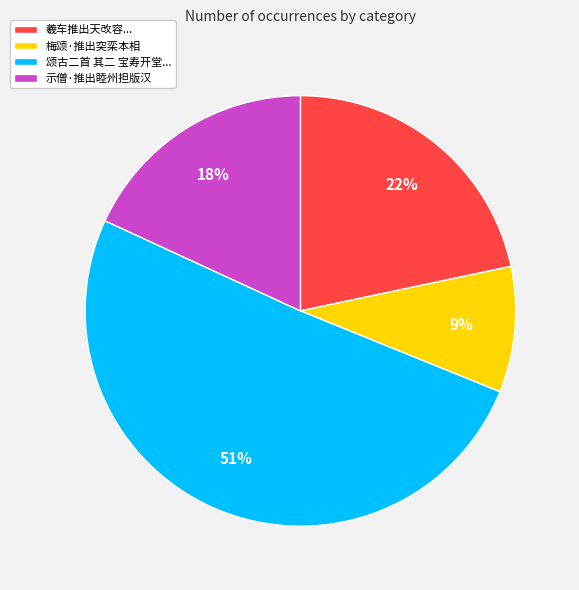

To the nearest percent, what is the average slice percentage?

25%